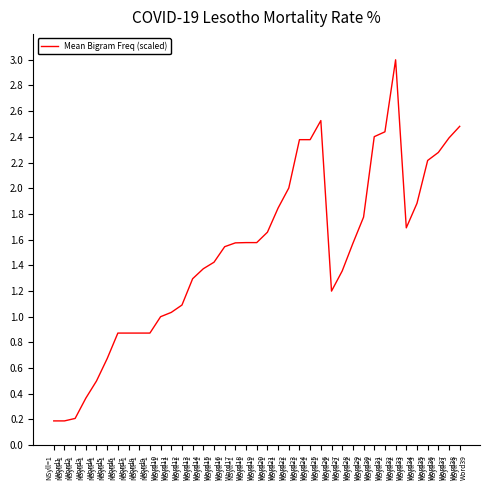

What value does the data have at NSyll=1
Word6?

0.7